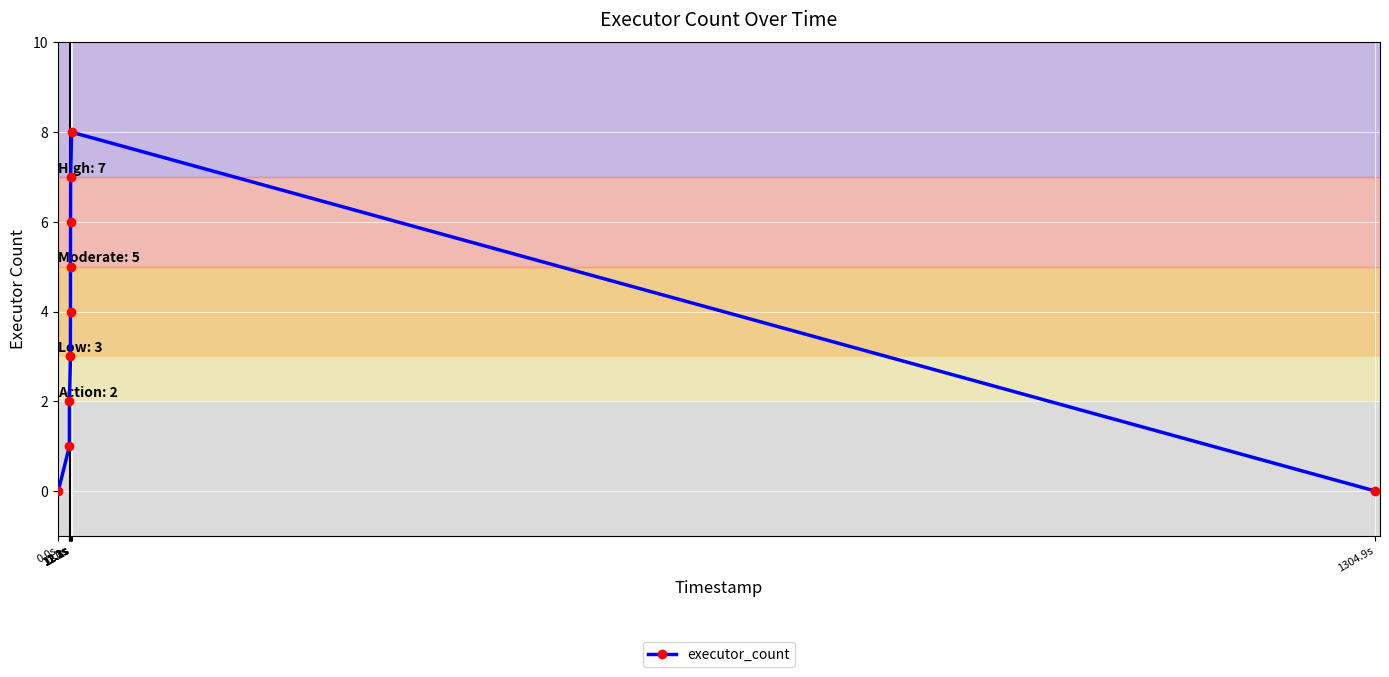

Does the chart have visible grid lines?

Yes